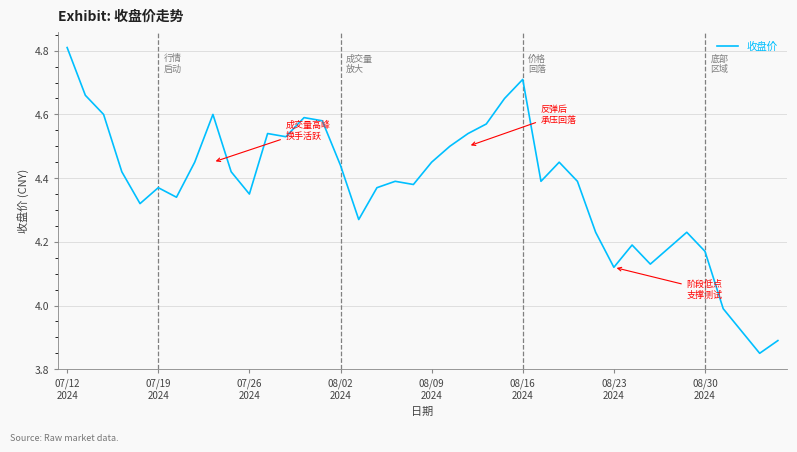

What is the maximum value shown in the chart?

4.8